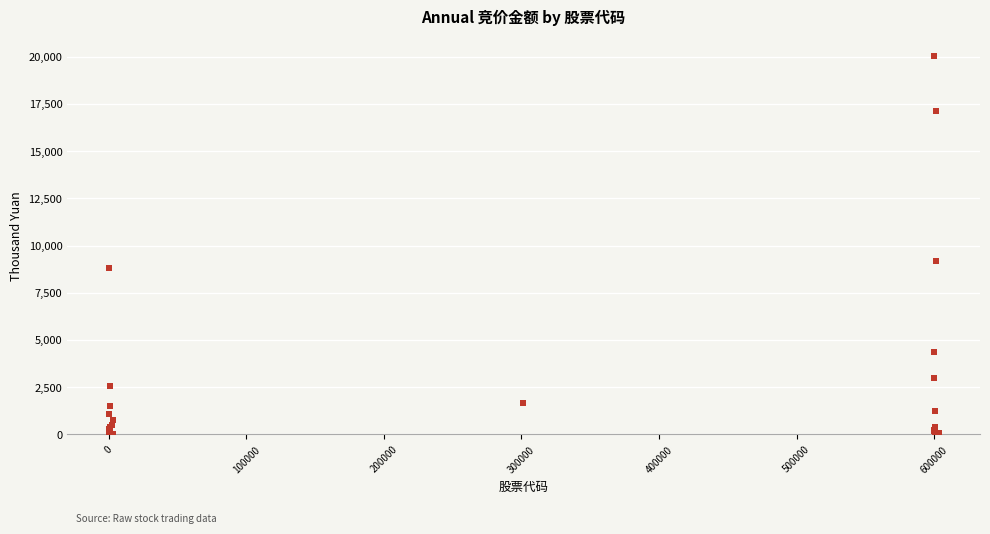

What Y value in the scatter plot is closest to 10042?

9165.2